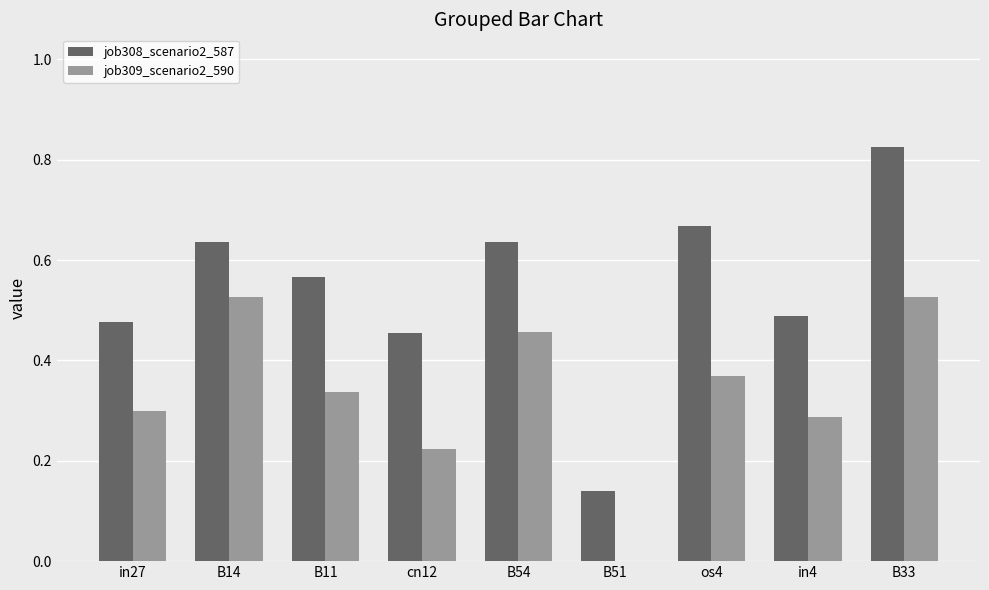

At which label does job308_scenario2_587 reach its peak?

B33